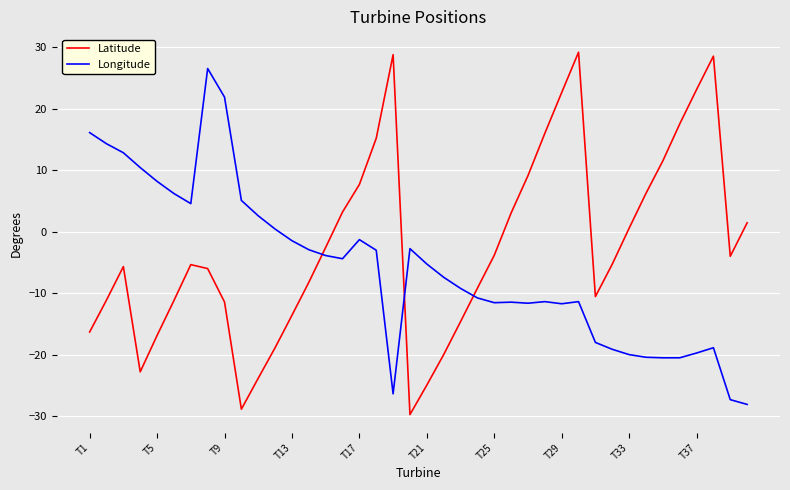

Which series ends up on top after the final intersection of Latitude and Longitude?

Latitude